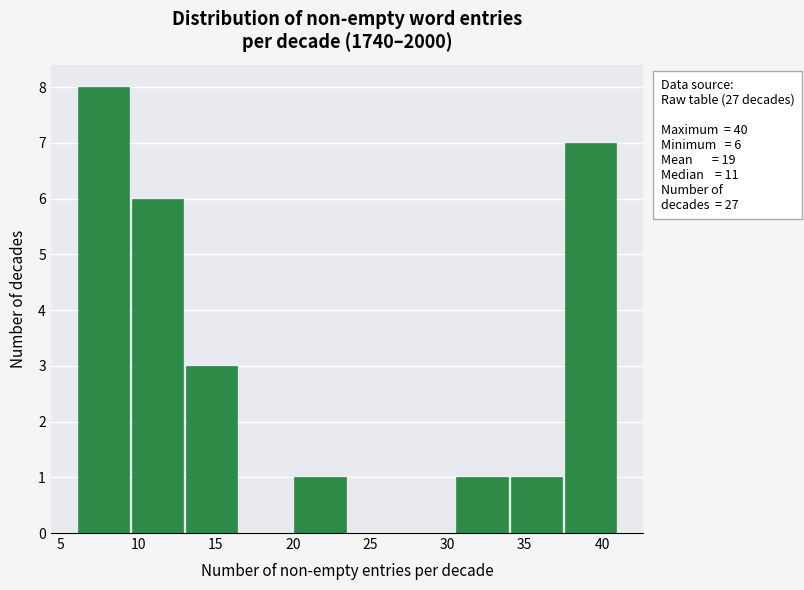

Over which range of the x-axis is the bar tallest?

6.0 to 9.5